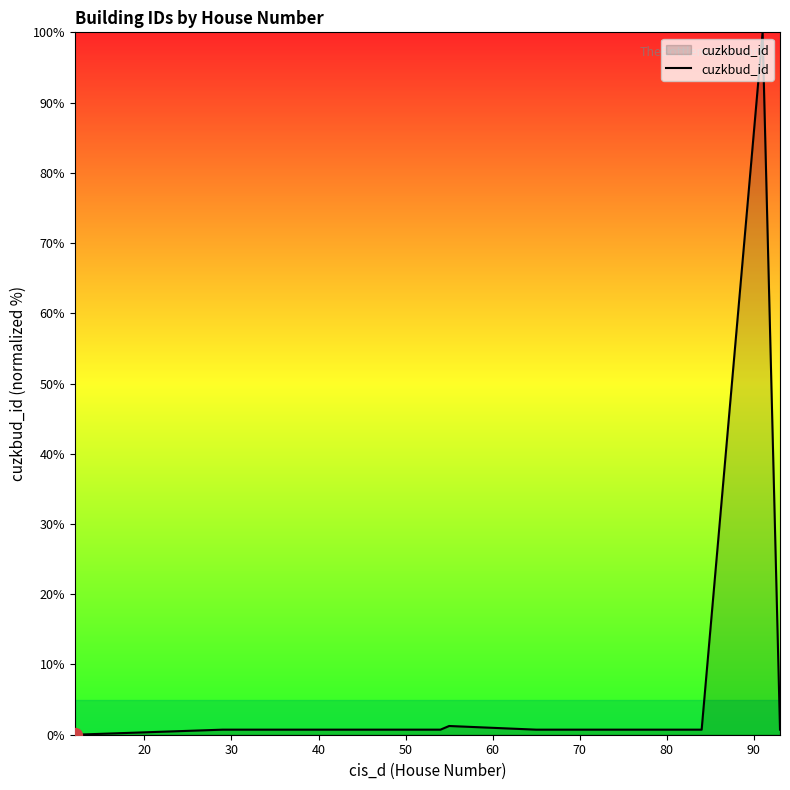

What is the maximum value shown in the chart?

100.0